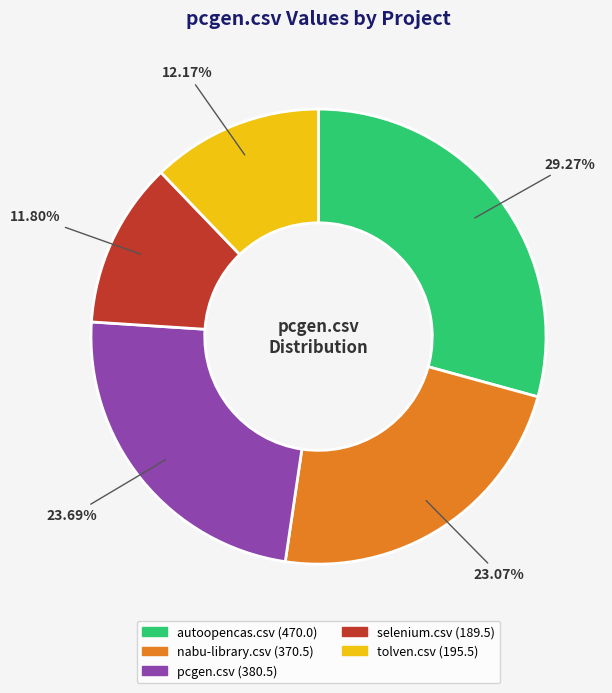

What percentage do selenium.csv and tolven.csv together represent?

24.0%